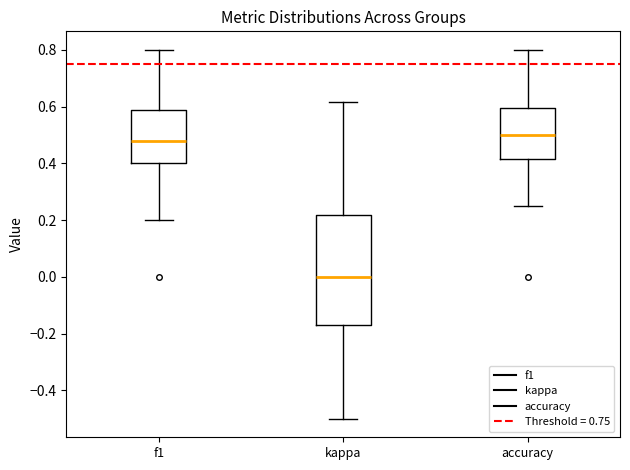

Which box is the tallest, from its lower edge to its upper edge?

kappa